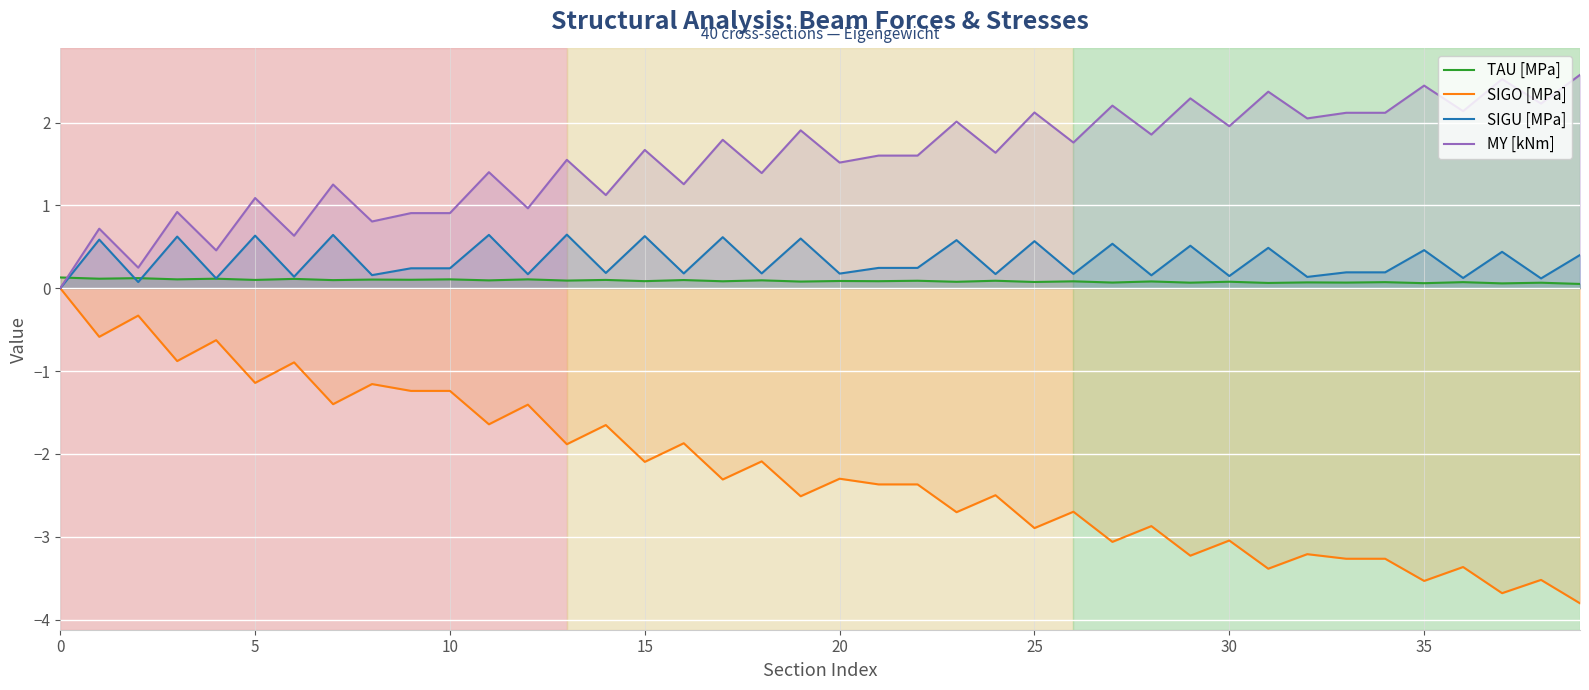

What is the smallest value displayed?

-3.8